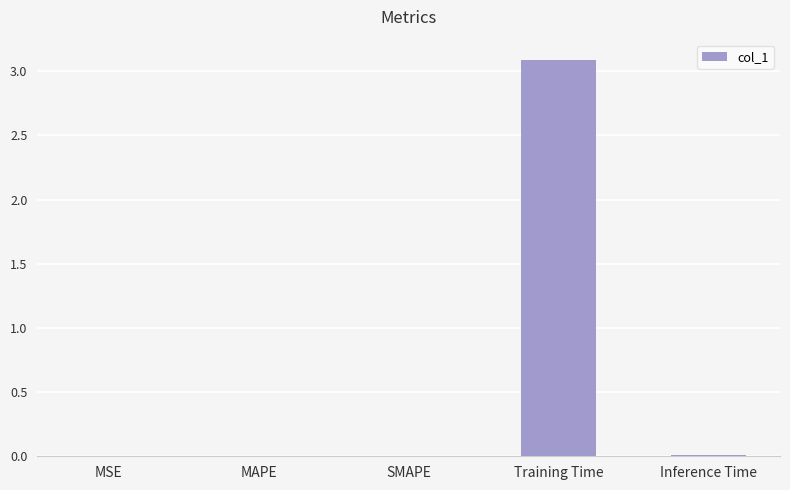

The value at MAPE is 0.0. True or false?

True